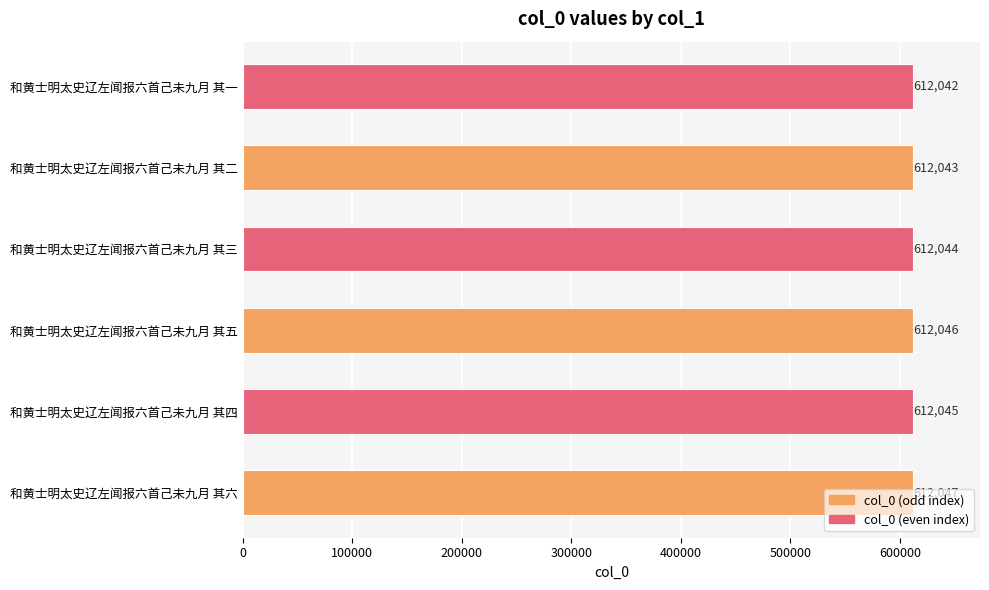

What is the maximum value shown in the chart?

612047